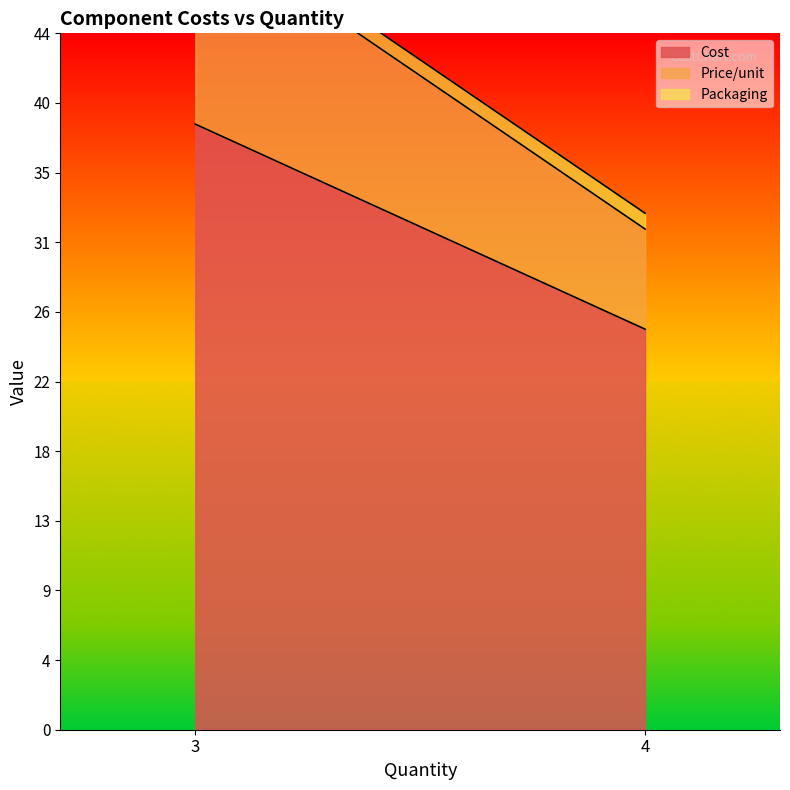

Rank the series by their maximum value, from lowest to highest.

Packaging, Price/unit, Cost